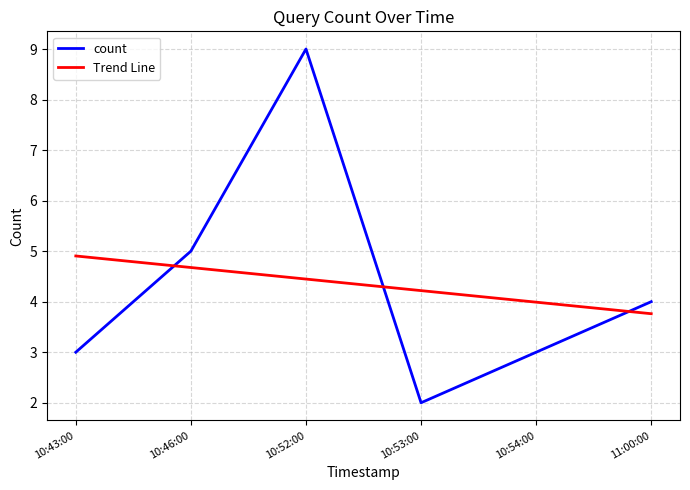

Which series ends up on top after the final intersection of count and Trend Line?

count